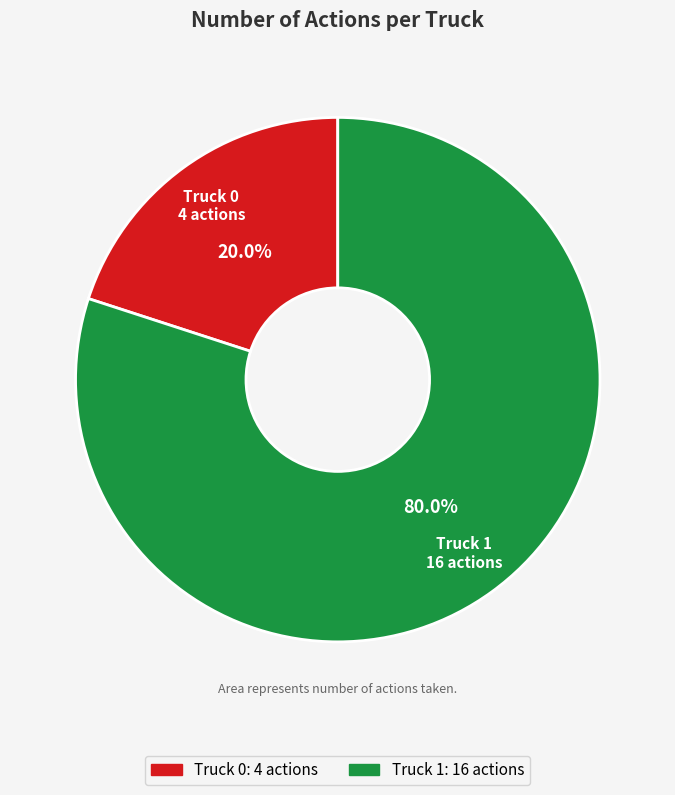

What percentage is the Truck 1 slice, to the nearest percent?

80%